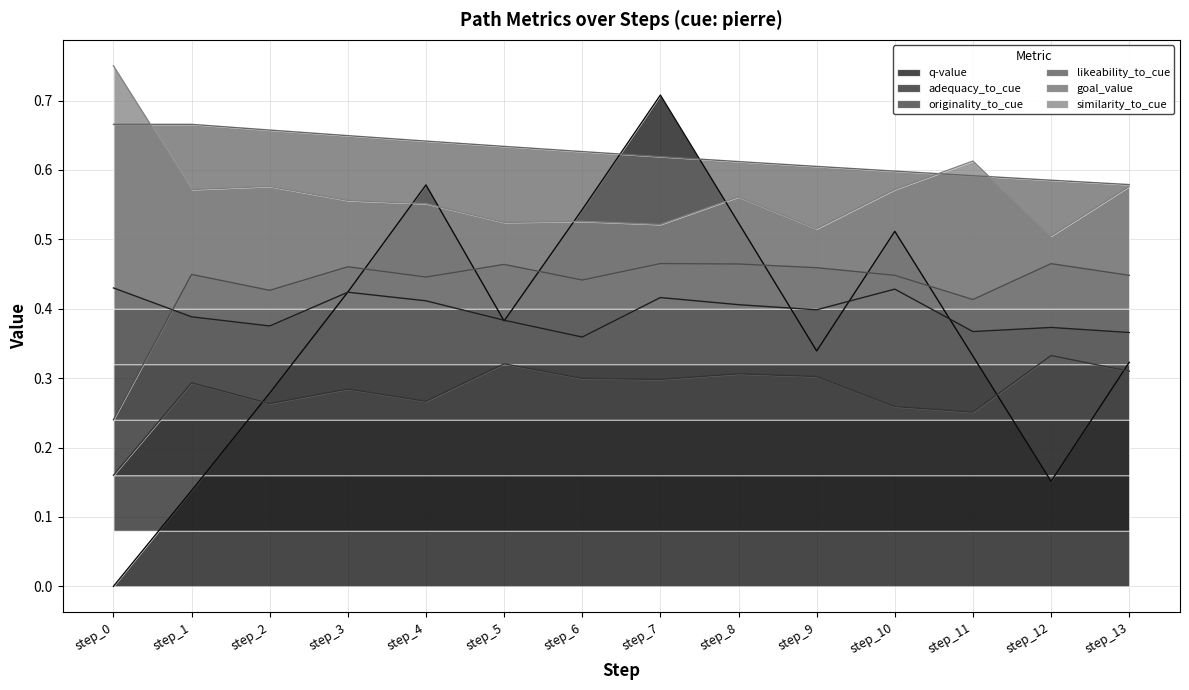

What is the value of the originality_to_cue point at the 12th from the left?

0.3